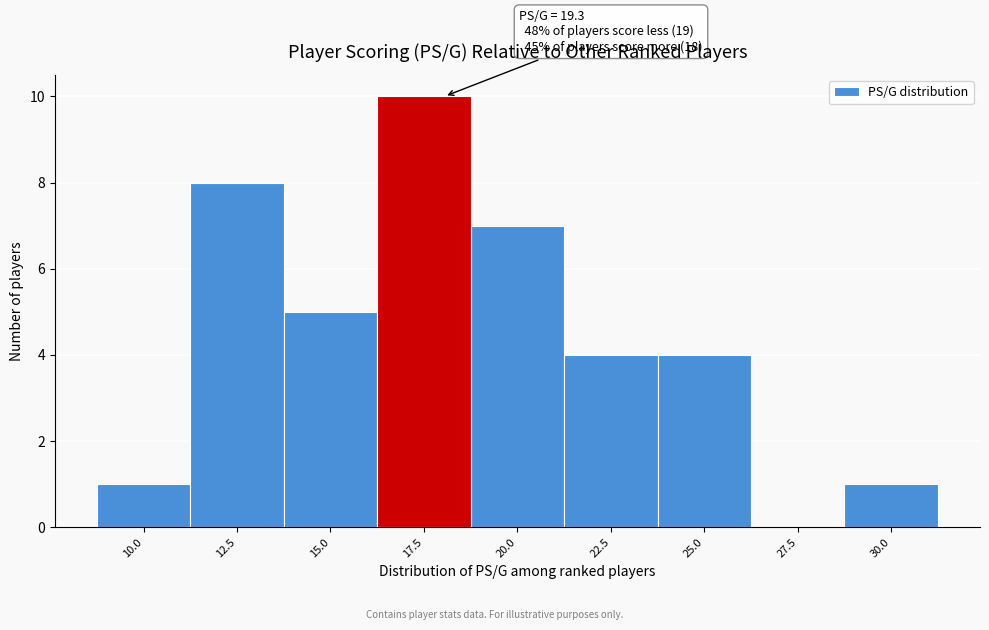

Reading left to right, extract all data points from this chart.

10.0=1	12.5=8	15.0=5	17.5=10	20.0=7	22.5=4	25.0=4	27.5=0	30.0=1